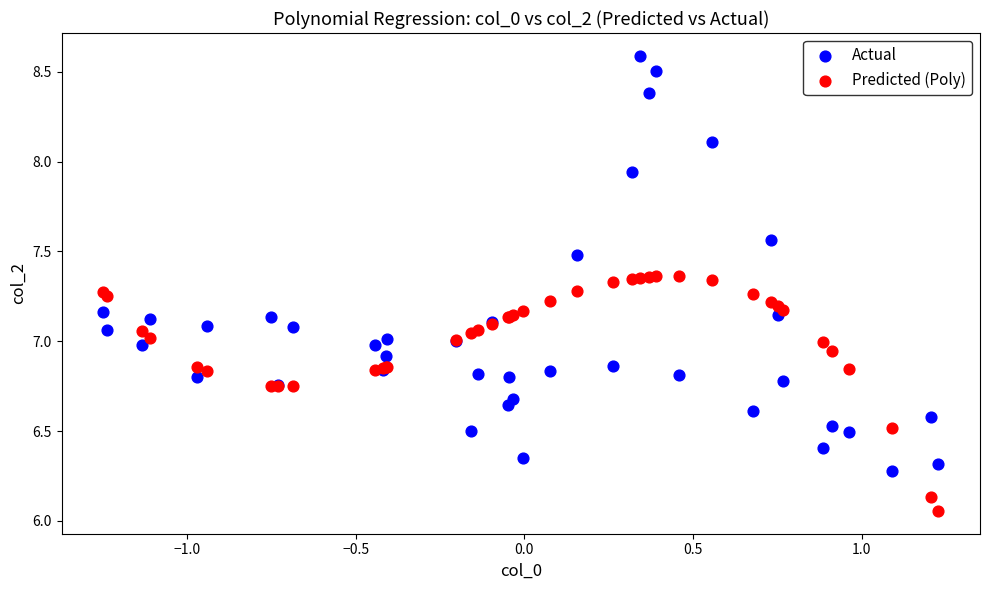

Which series contains the highest Y value?

Actual